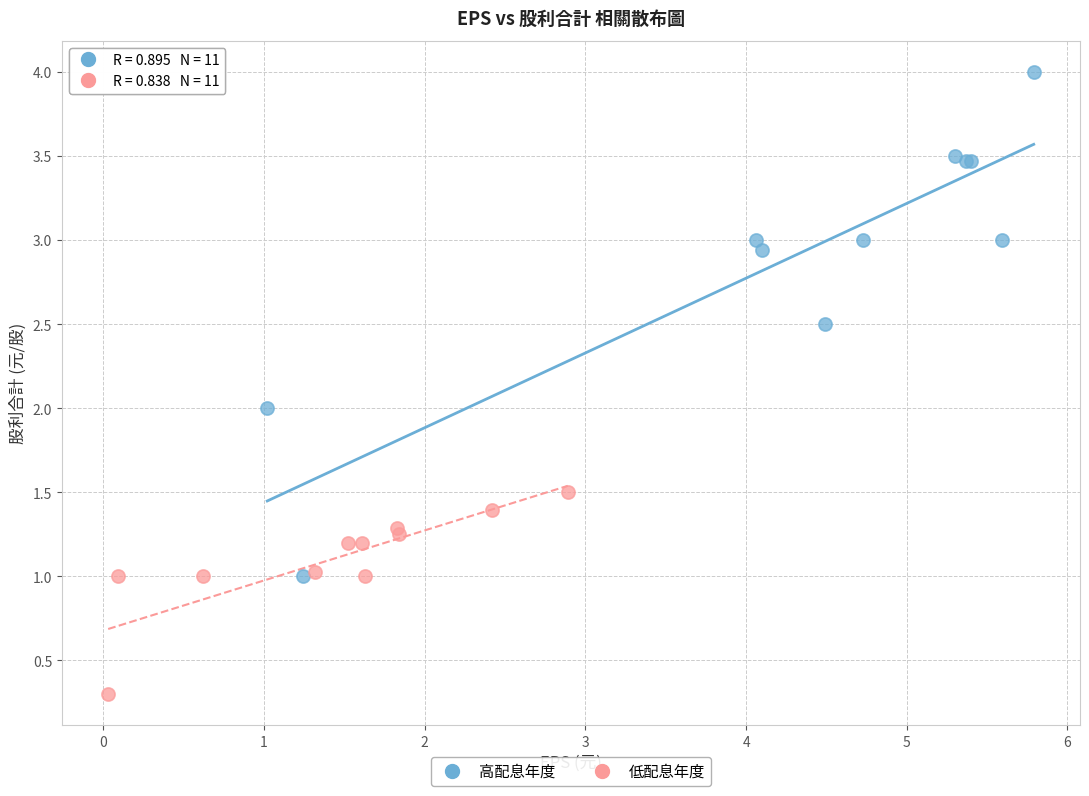

Which series reaches the minimum Y coordinate?

低配息年度